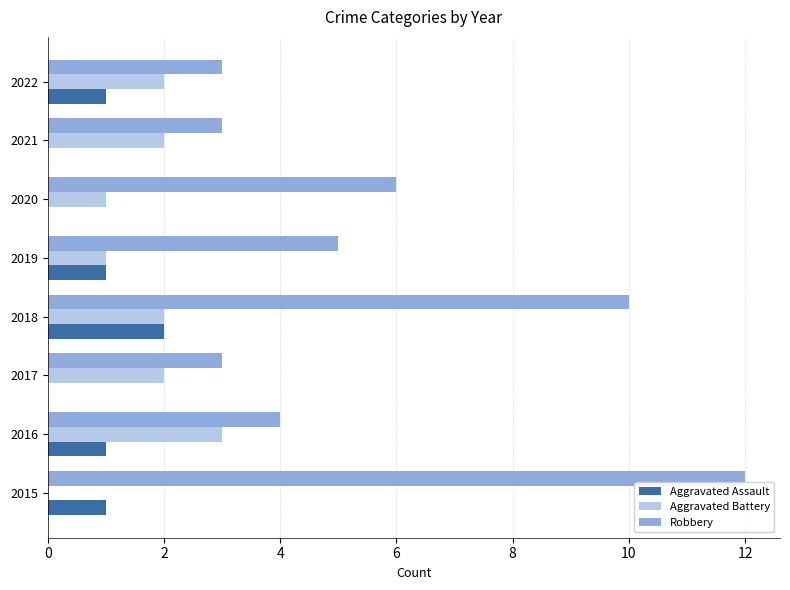

Is the value of Aggravated Assault at 2021 greater than the value of Robbery at 2016?

No